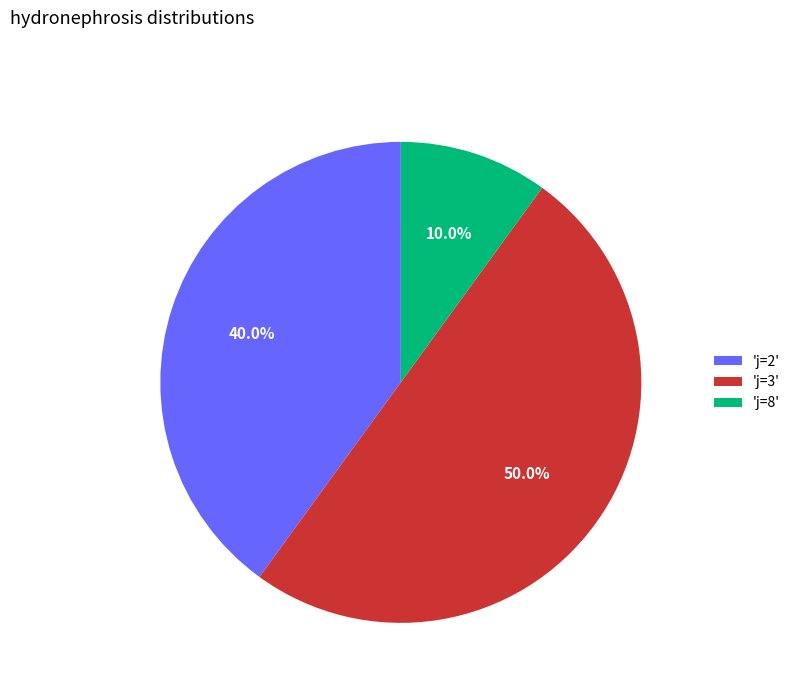

What is the majority slice?

'j=3'